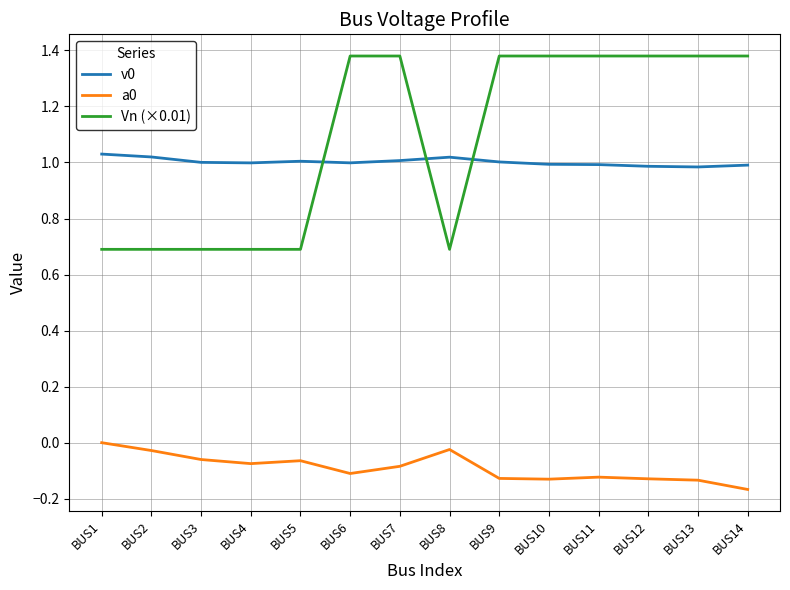

Which series changed the most between BUS3 and BUS14?

Vn (×0.01)